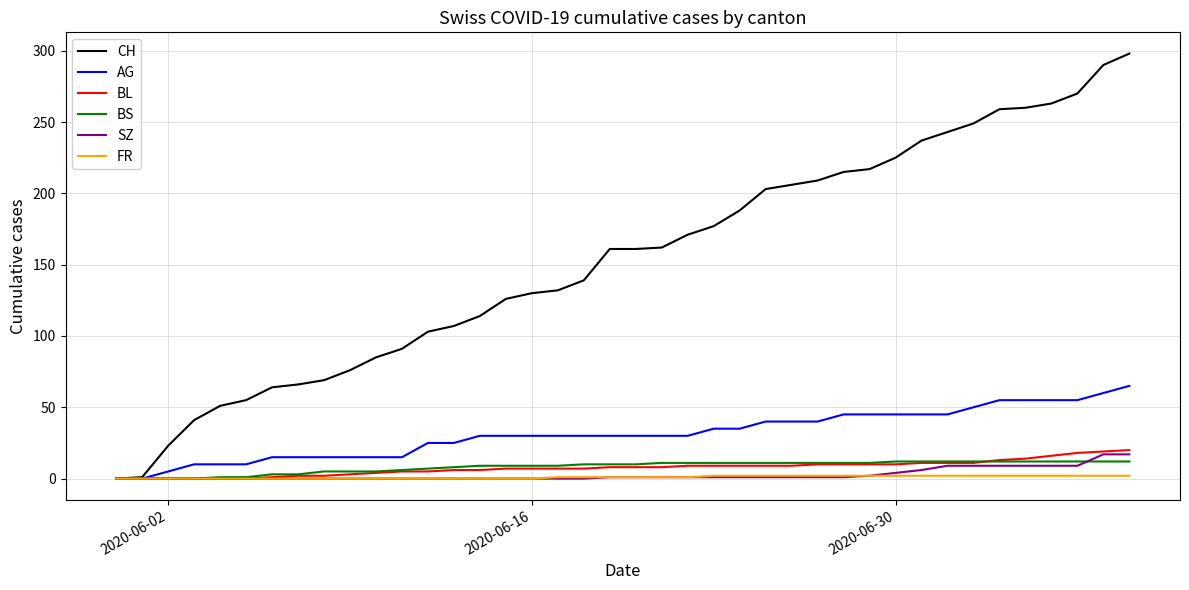

Which series has the largest range (max minus min)?

CH